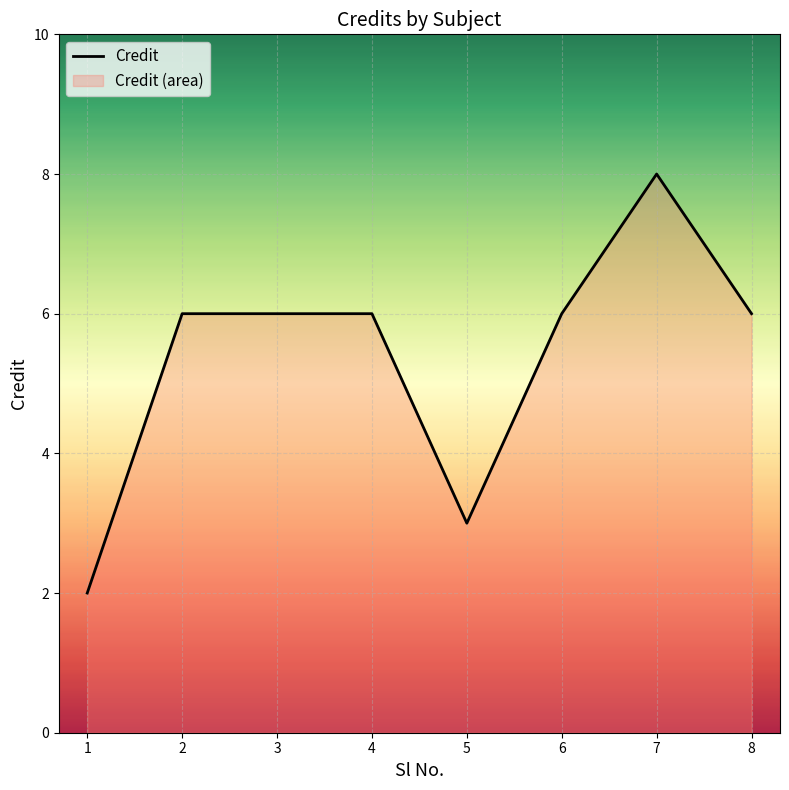

Rank the categories by value from highest to lowest.

7, 2, 3, 4, 6, 8, 5, 1